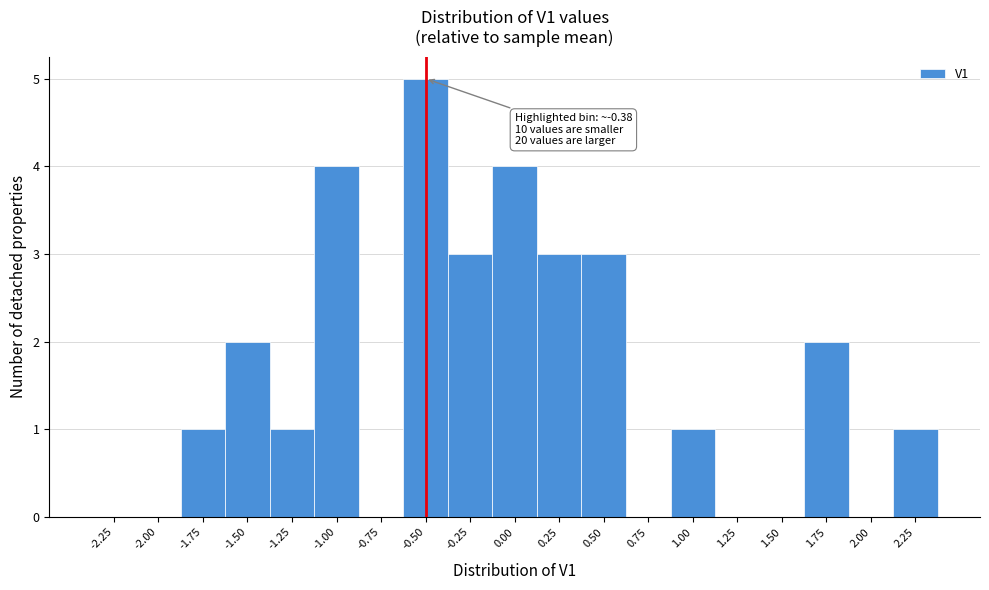

Reading left to right, transcribe all the data shown in this chart.

-2.25=0	-2.00=0	-1.75=1	-1.50=2	-1.25=1	-1.00=4	-0.75=0	-0.50=5	-0.25=3	0.00=4	0.25=3	0.50=3	0.75=0	1.00=1	1.25=0	1.50=0	1.75=2	2.00=0	2.25=1